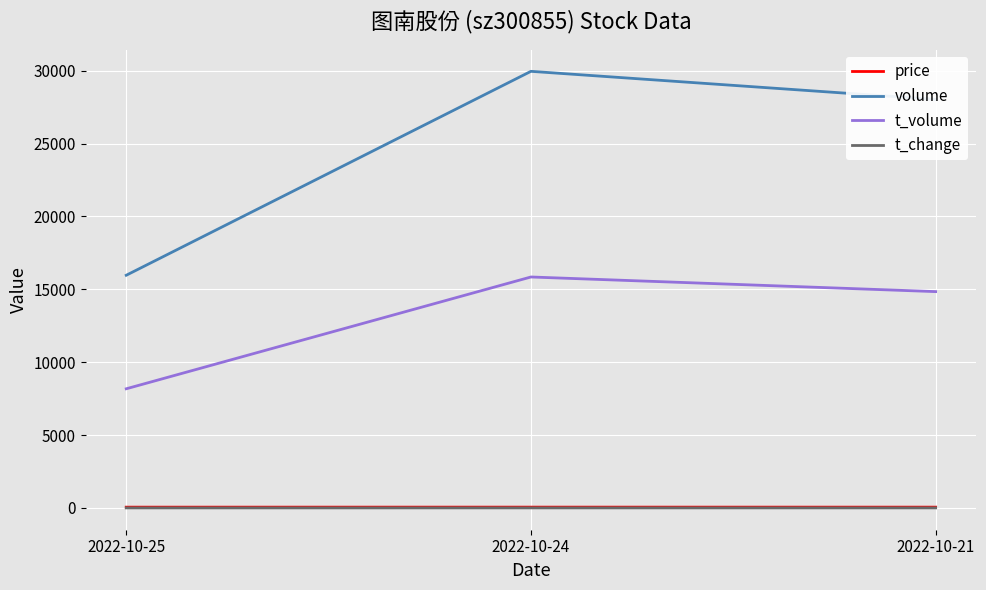

Is this an area chart (filled region under the line)?

No